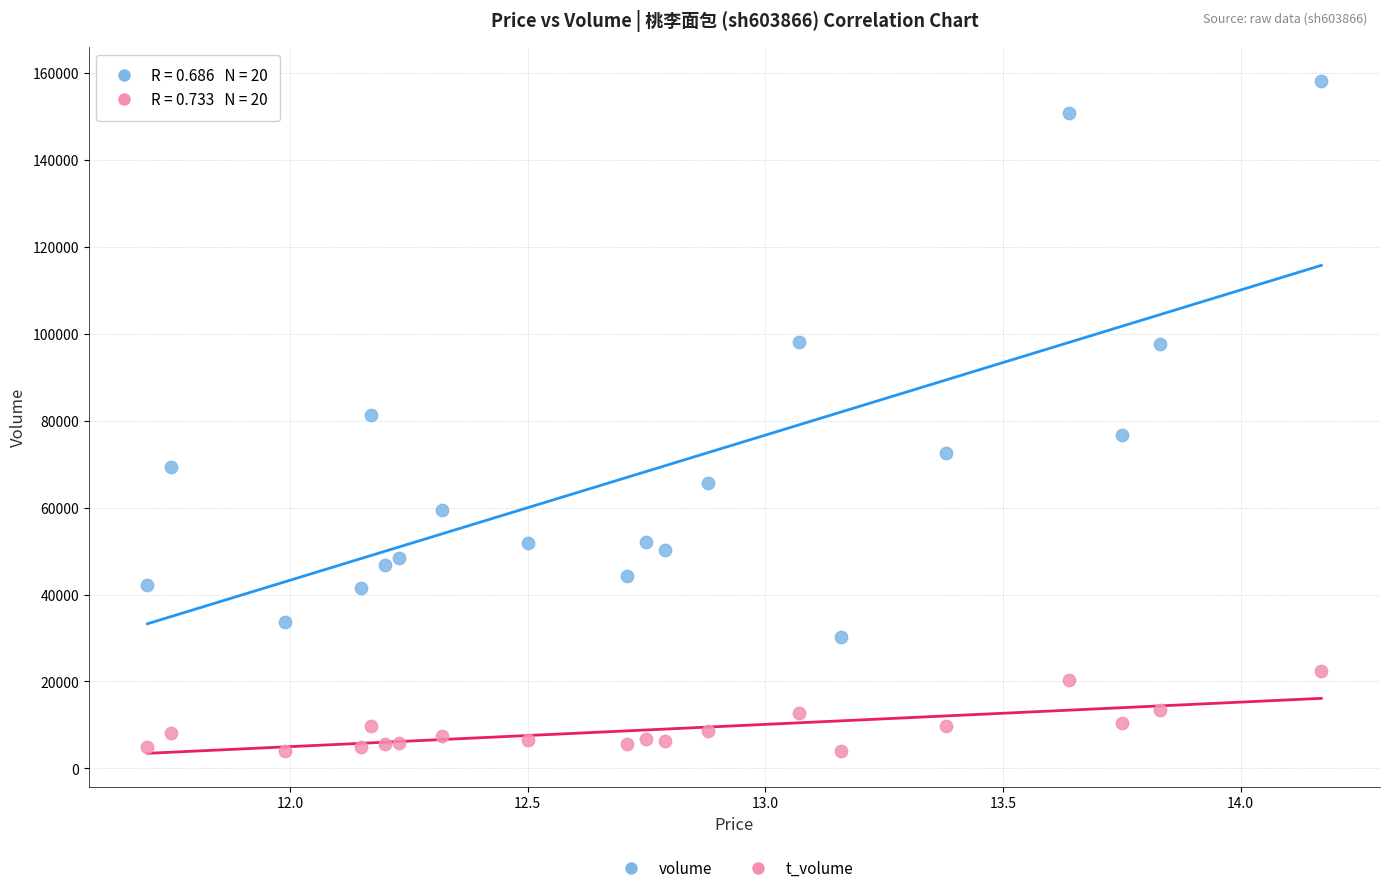

Which series reaches the maximum Y coordinate?

volume